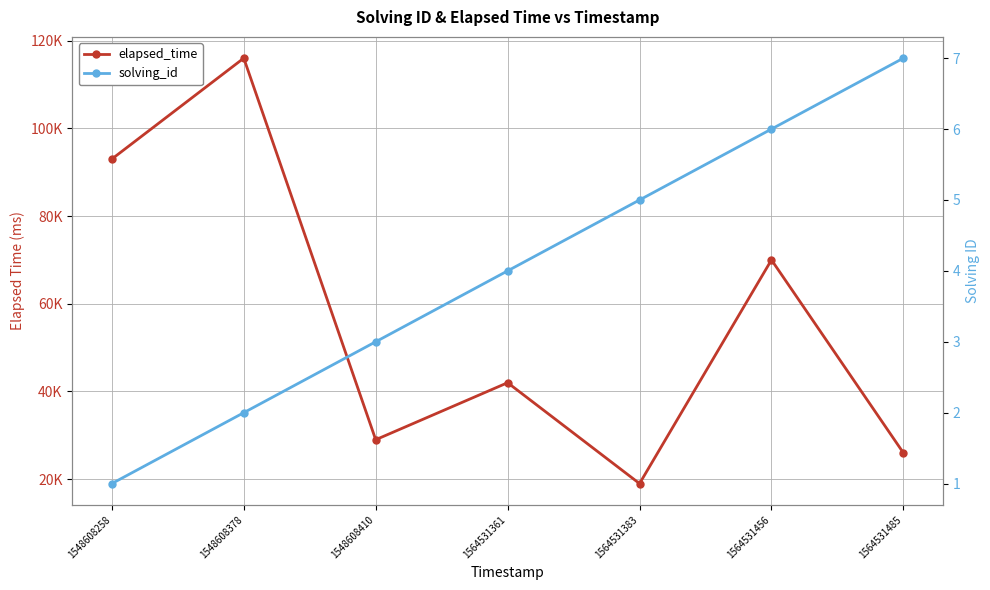

How many distinct data groups are displayed?

2